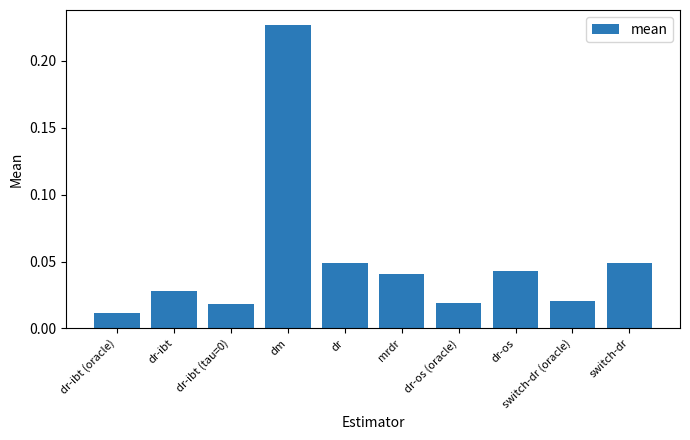

The value at dm is 0.1. True or false?

False